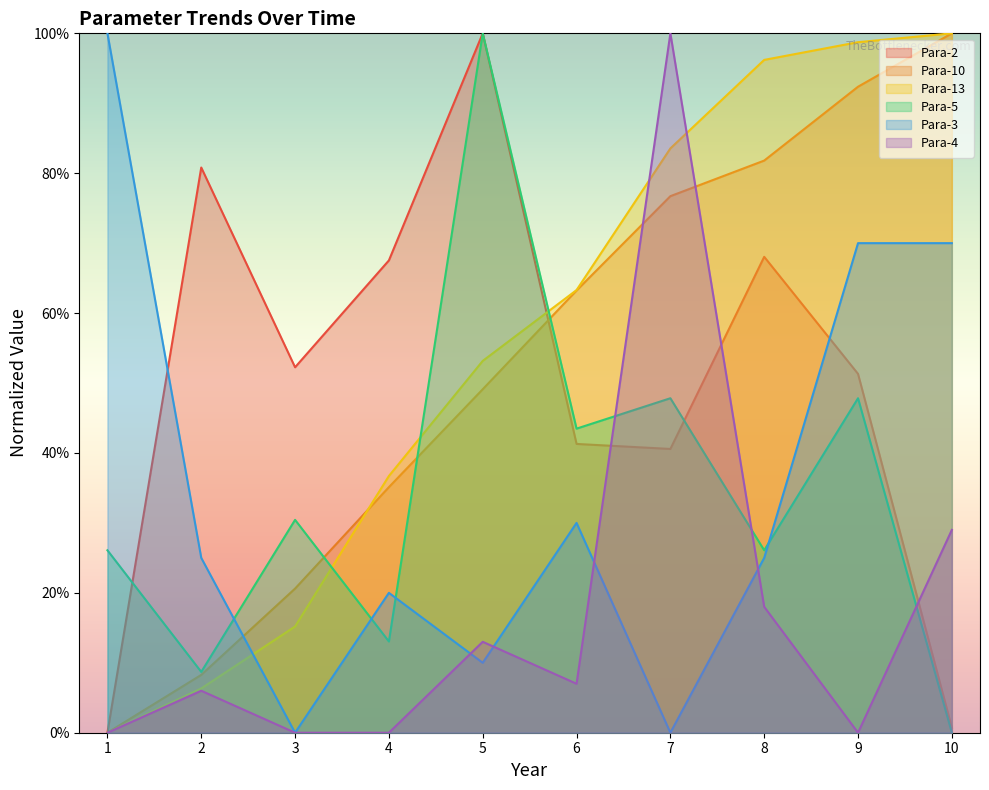

Is it true that Para-2 equals 1.0 at 5?

True